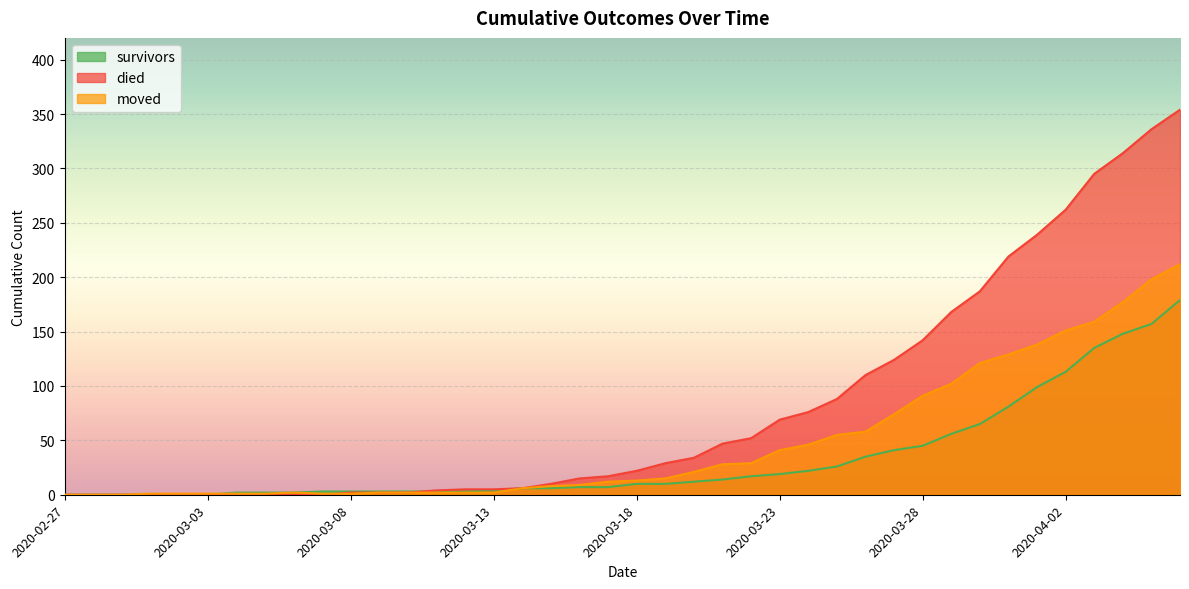

Where is survivors nearest to the value 89?

2020-03-31